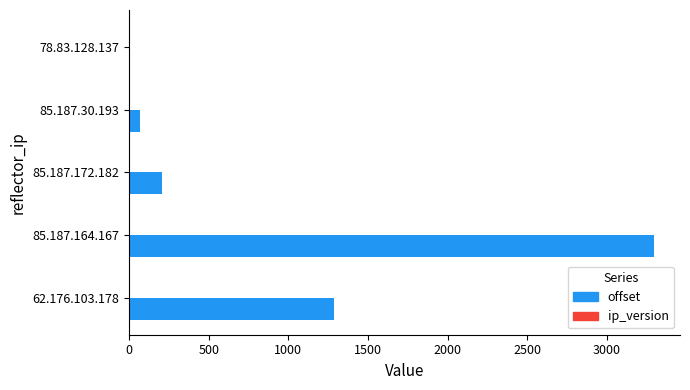

What is the sum of all offset values?

4859